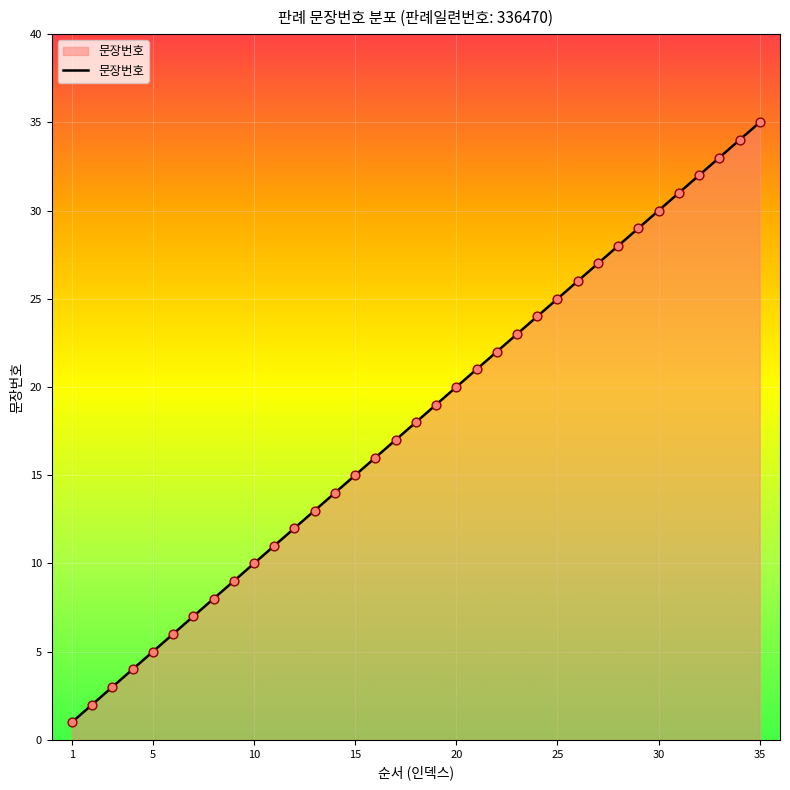

What is the difference between the maximum and minimum values?

34